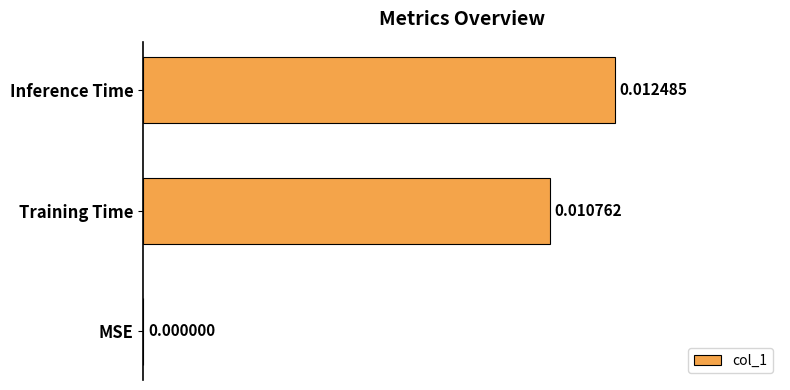

Which has a higher value, MSE or Training Time?

Training Time